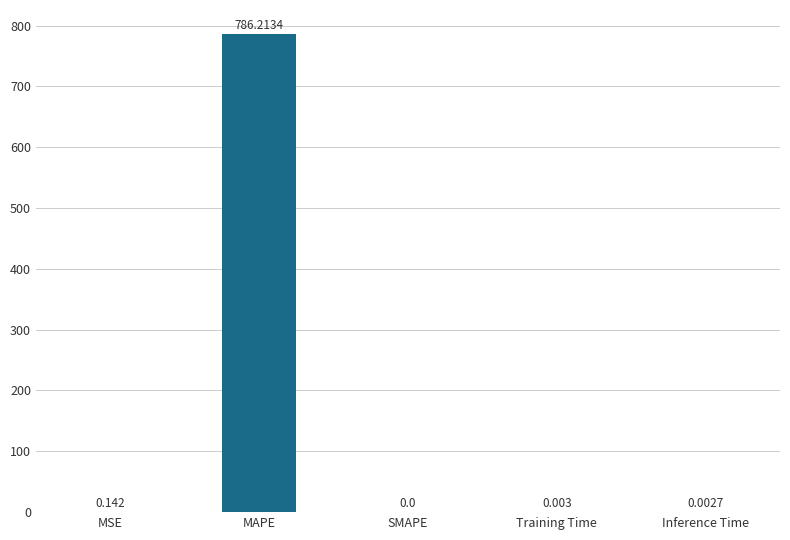

What is the sum of all values?

786.4